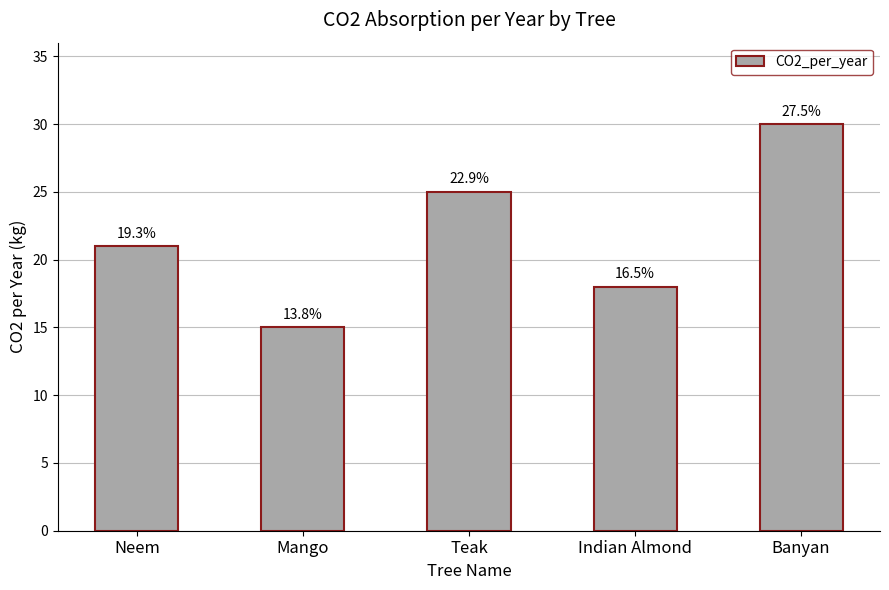

Reading left to right, list all the values displayed in this chart.

21	15	25	18	30